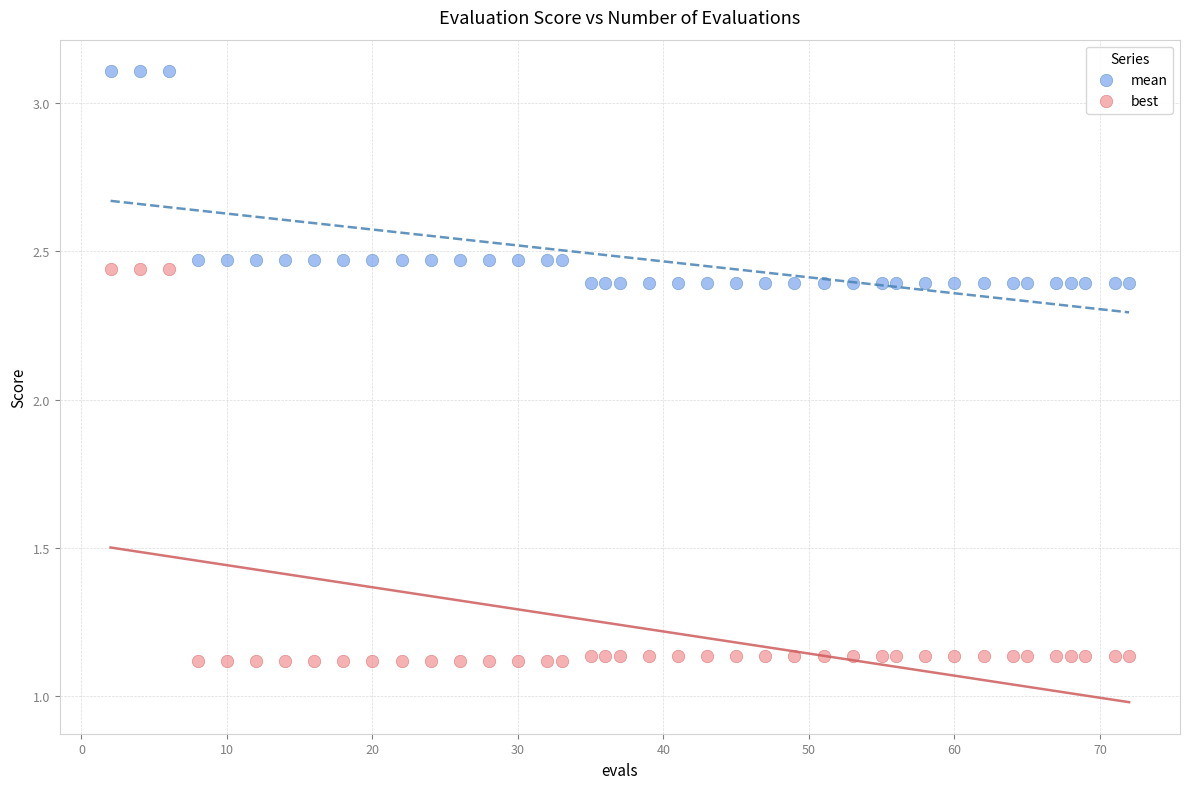

Which series contains the lowest Y value?

best